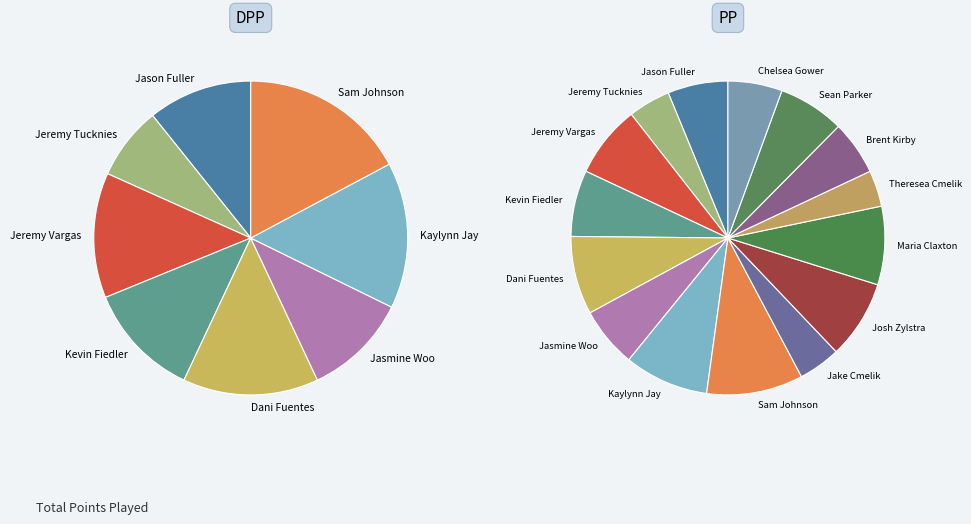

Is it true that Brent Kirby is 6% of the pie?

True